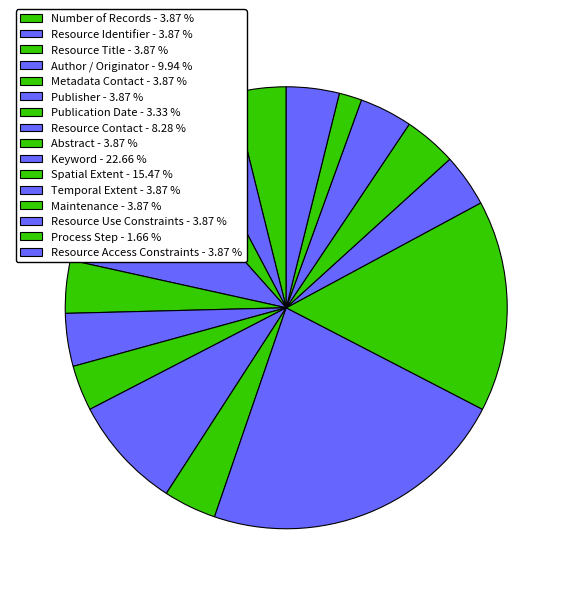

True or false: Spatial Extent accounts for 29% of the total.

False